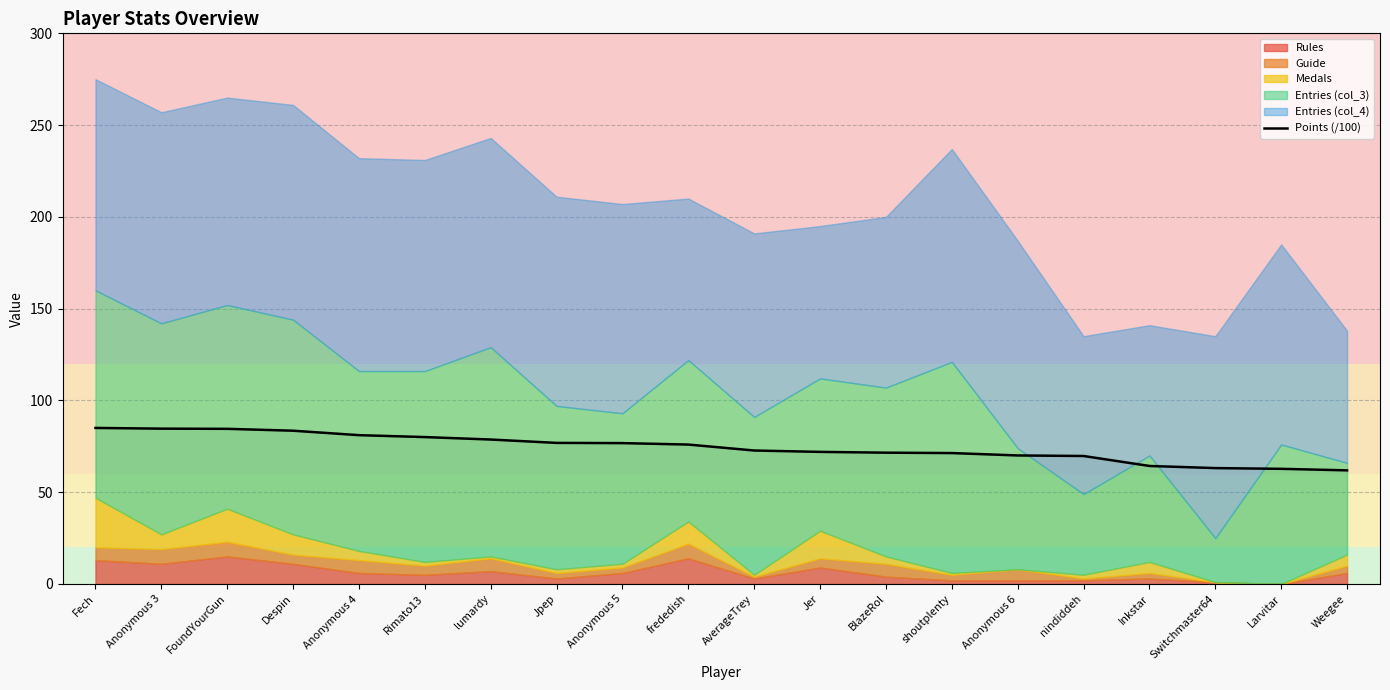

What is the change in value from Anonymous 3 to nindiddeh?

-14.9